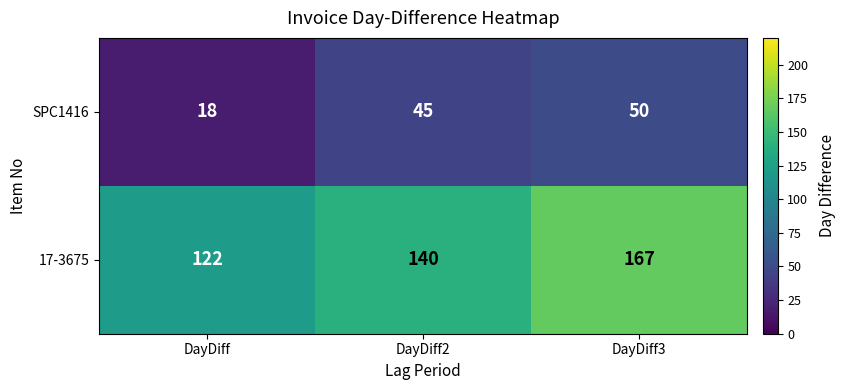

Reading left to right, transcribe all the data shown in this chart.

SPC1416: DayDiff=18	DayDiff2=45	DayDiff3=50
17-3675: DayDiff=122	DayDiff2=140	DayDiff3=167